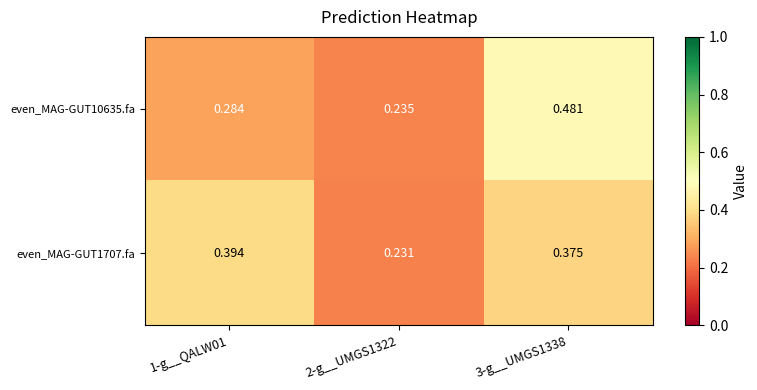

Is the value of even_MAG-GUT1707.fa at 2-g__UMGS1322 greater than the value of even_MAG-GUT10635.fa at 2-g__UMGS1322?

No